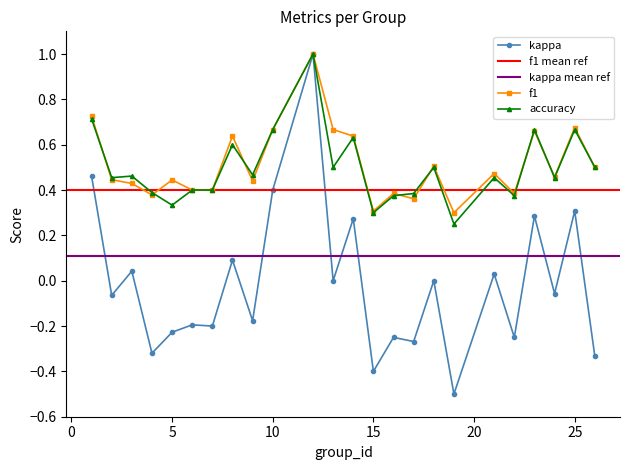

Is the value of f1 at 3 greater than the value of accuracy at 12?

No